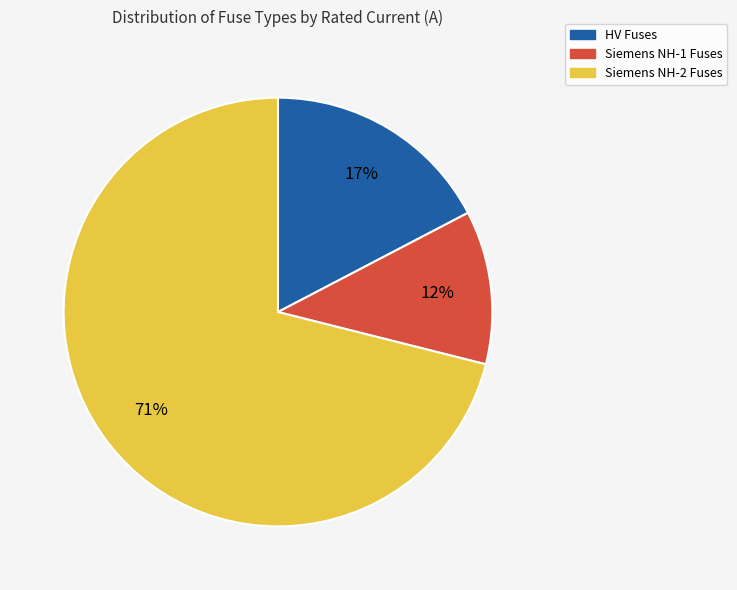

Which has a higher value, Siemens NH-1 Fuses or HV Fuses?

HV Fuses